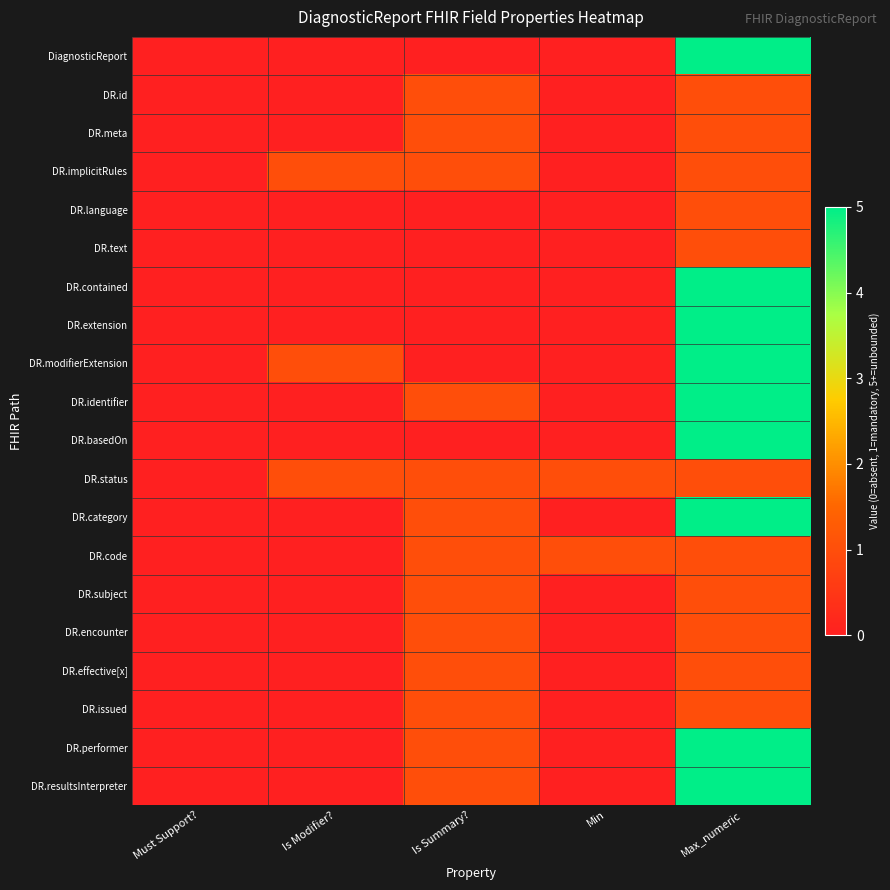

List the series in order of their peak value, highest first.

DiagnosticReport, DR.contained, DR.extension, DR.modifierExtension, DR.identifier, DR.basedOn, DR.category, DR.performer, DR.resultsInterpreter, DR.id, DR.meta, DR.implicitRules, DR.language, DR.text, DR.status, DR.code, DR.subject, DR.encounter, DR.effective[x], DR.issued